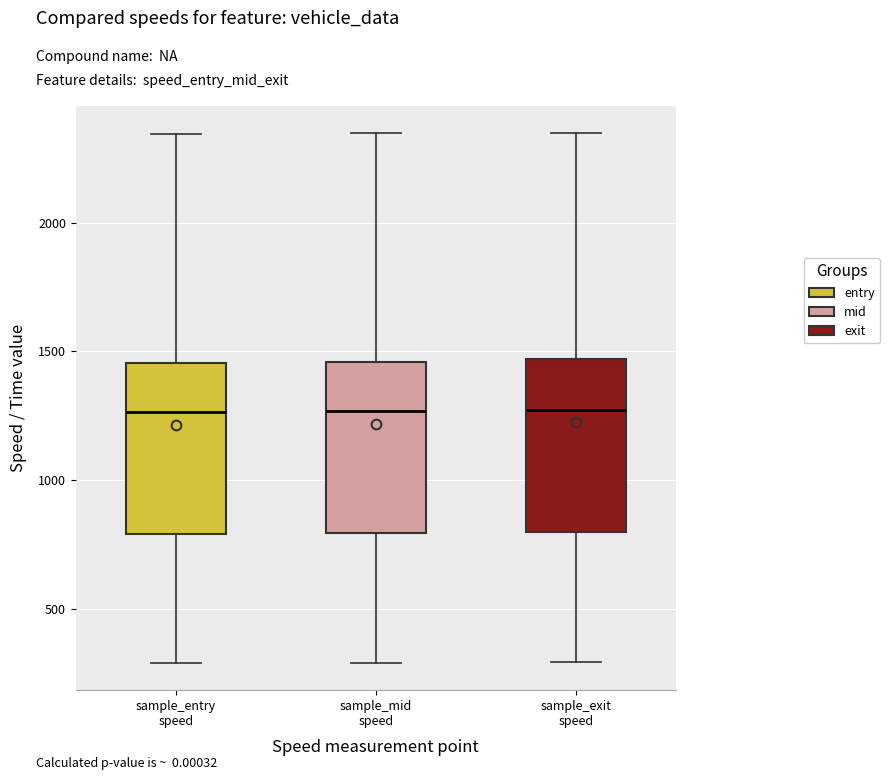

Where does the median line of the box for sample_mid speed sit on the y-axis? The values are not printed on the chart, so give them approximately, as read against the axis.

1250